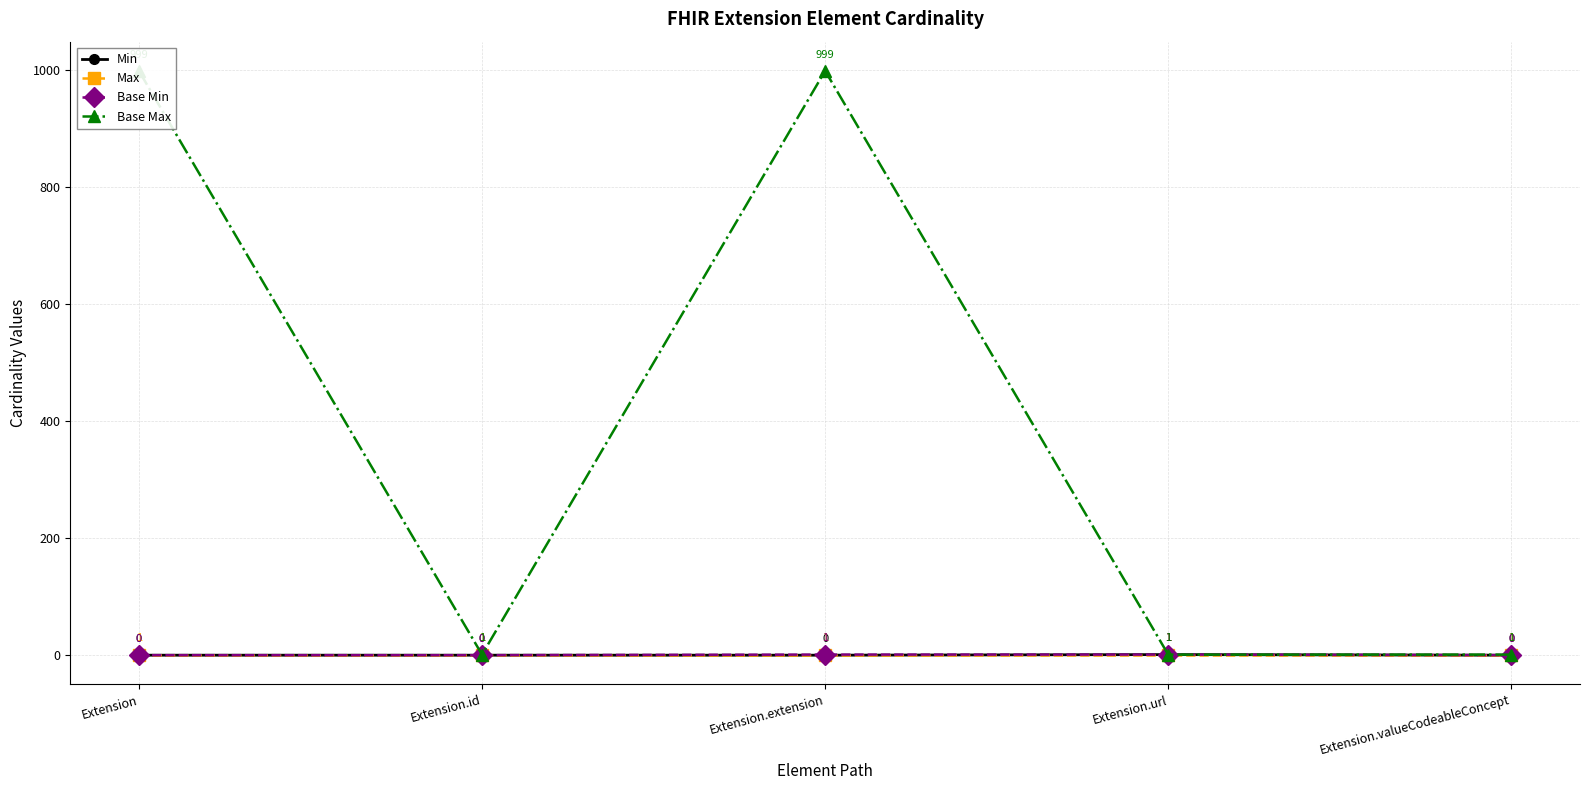

At which label does Min reach its peak?

Extension.url